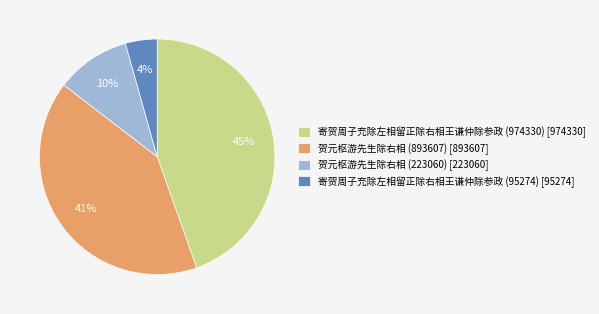

Which category has the biggest portion of the pie?

寄贺周子充除左相留正除右相王谦仲除参政 (974330)